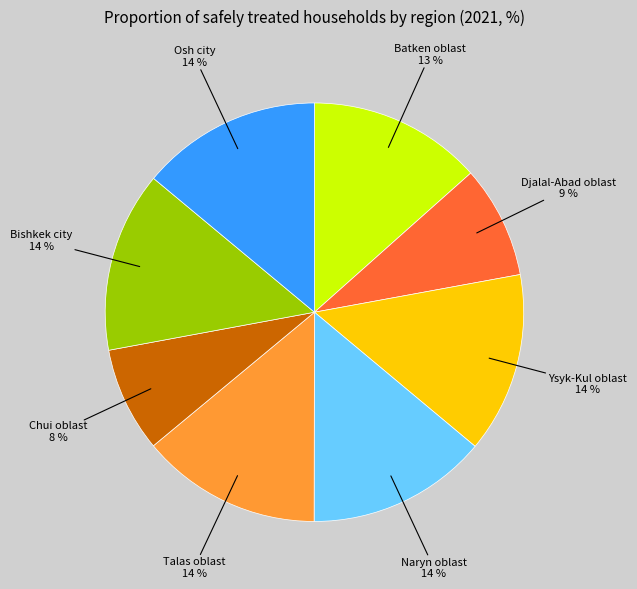

Is it true that Talas oblast is 14% of the pie?

True